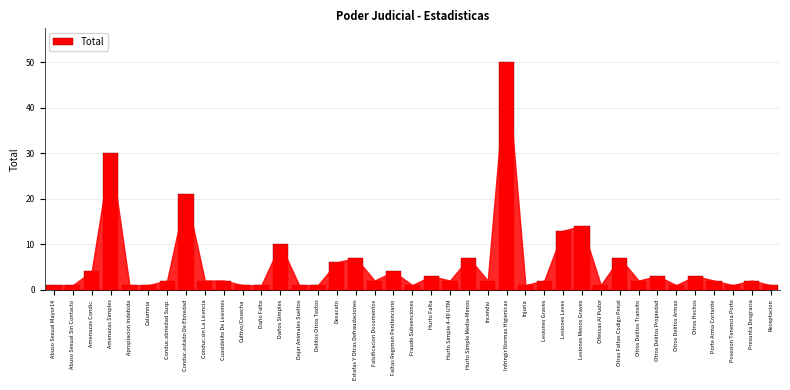

What is the change in value from Incendio to Lesiones Menos Graves?

+12